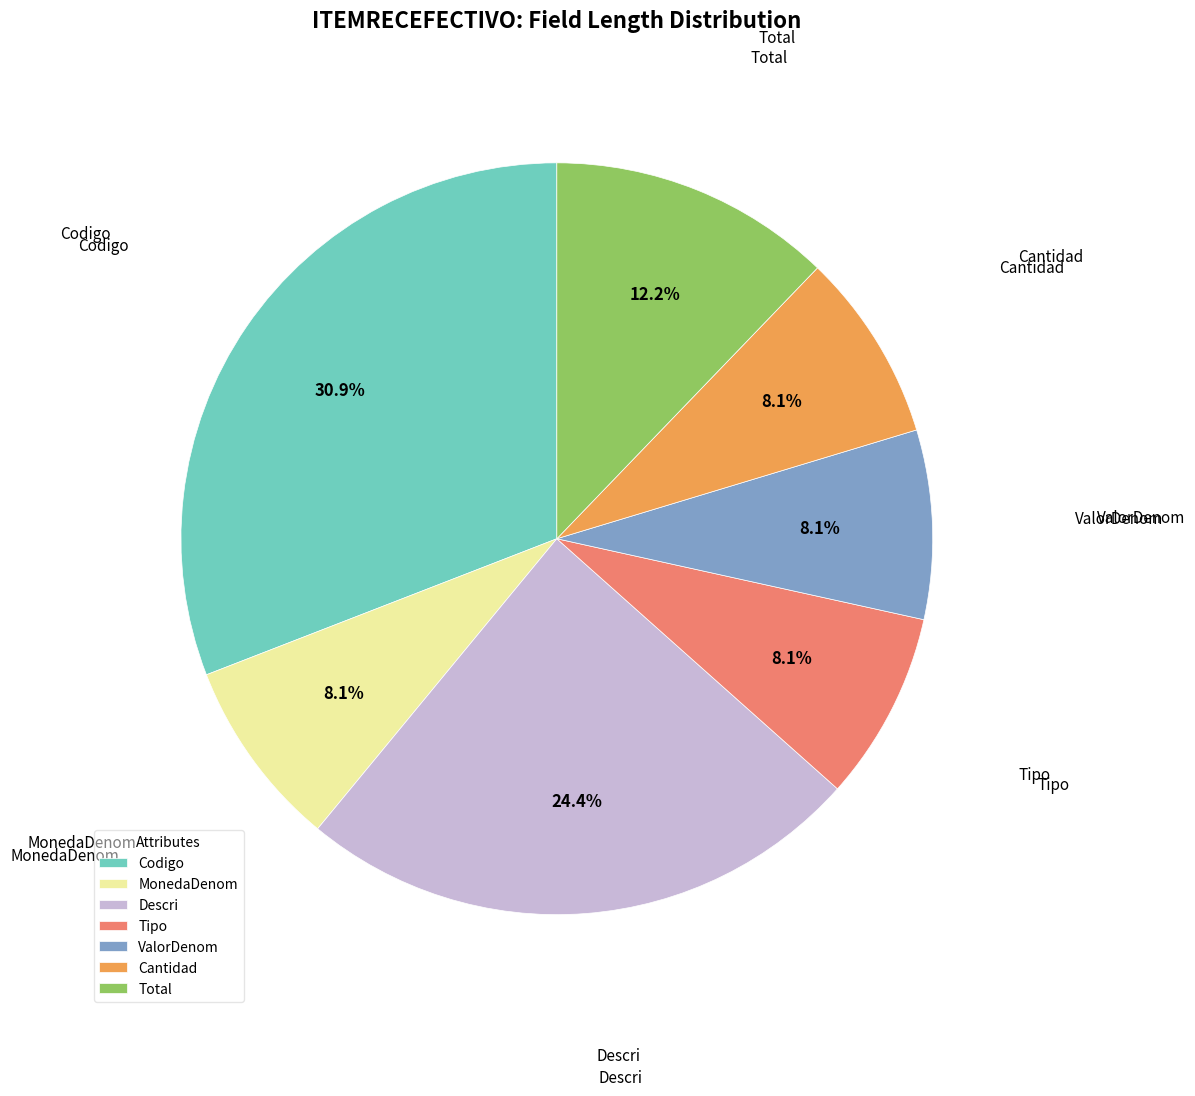

Does MonedaDenom represent more than half of the total?

No